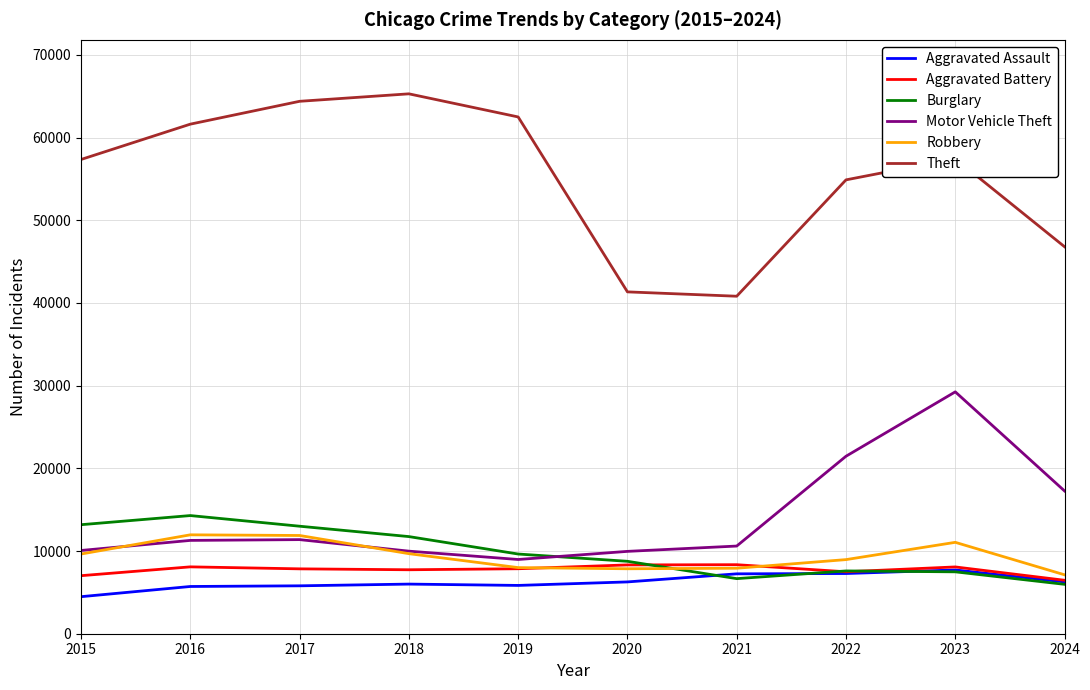

What is the smallest value displayed?

4480